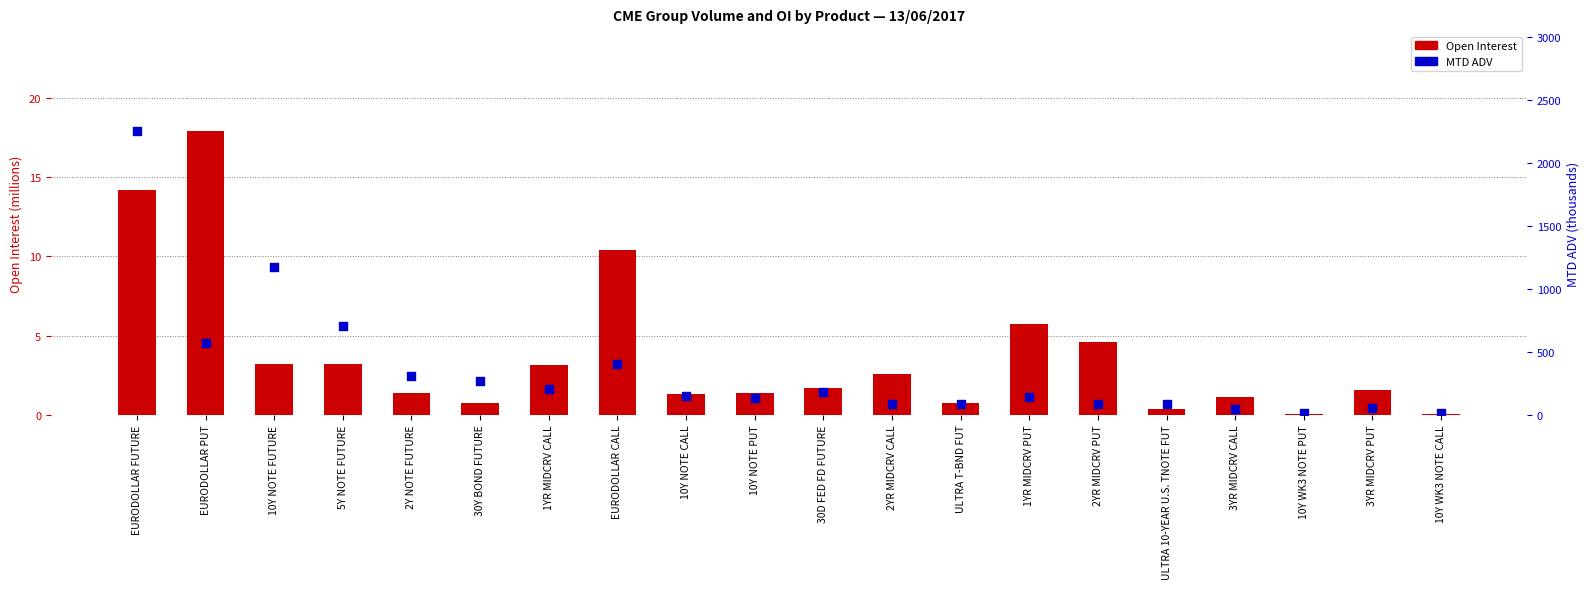

Which series has the widest spread of Y values?

MTD ADV (K)